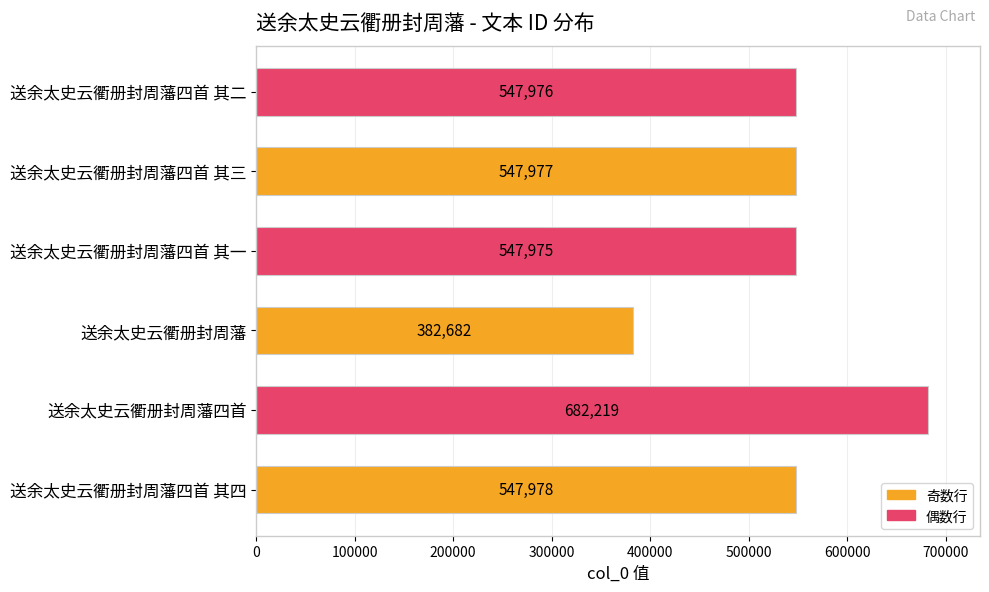

Which label corresponds to the largest value in the chart?

送余太史云衢册封周藩四首